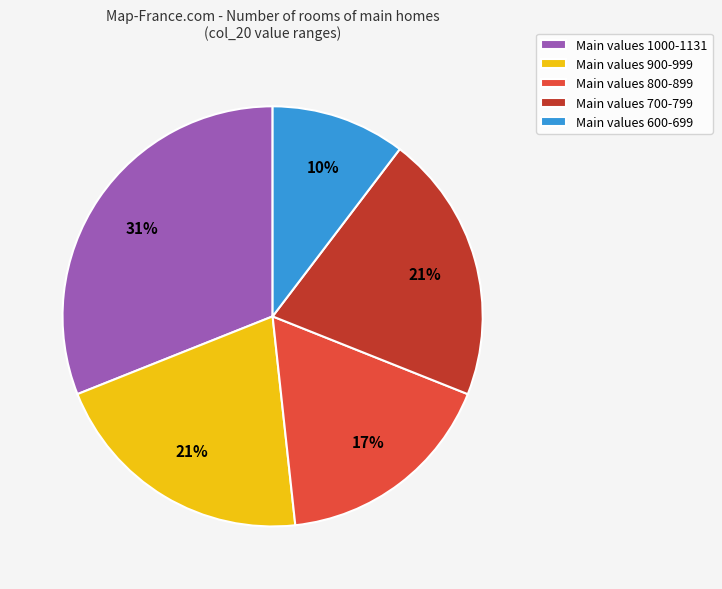

Do Main values 700-799 and Main values 1000-1131 together represent more than half of the pie?

Yes